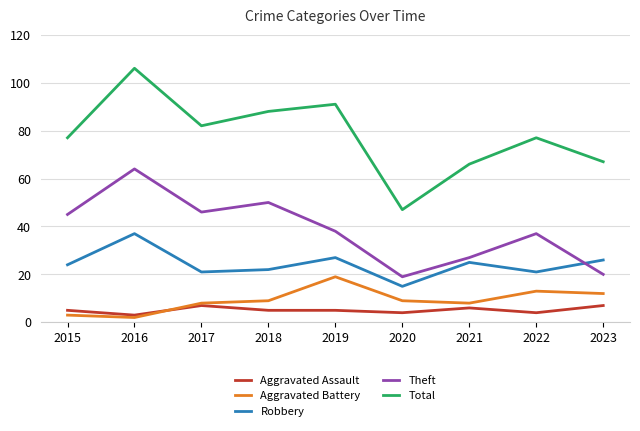

The value of Theft at 2020 is 26. True or false?

False